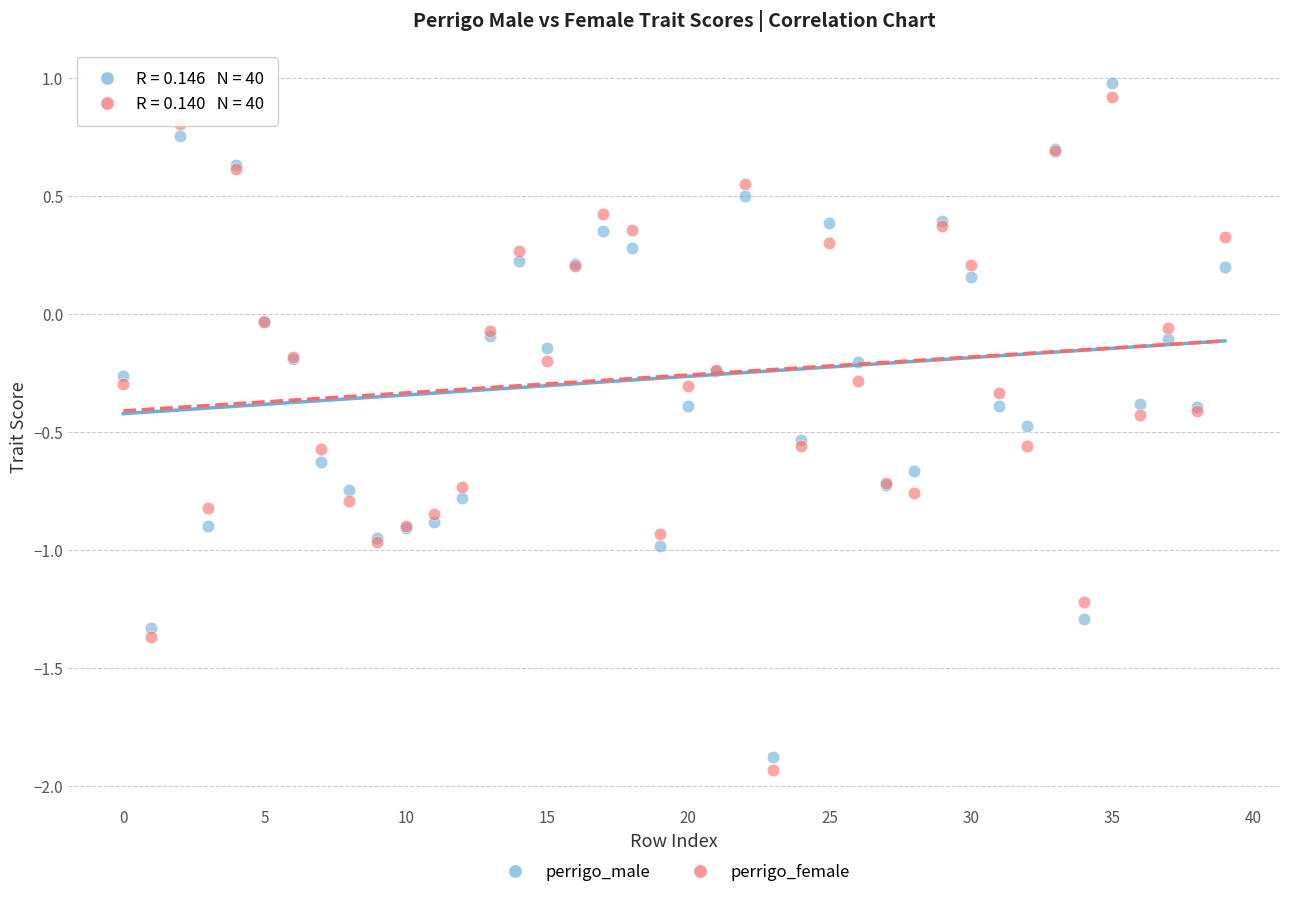

What are all the series names shown in the legend?

perrigo_male, perrigo_female